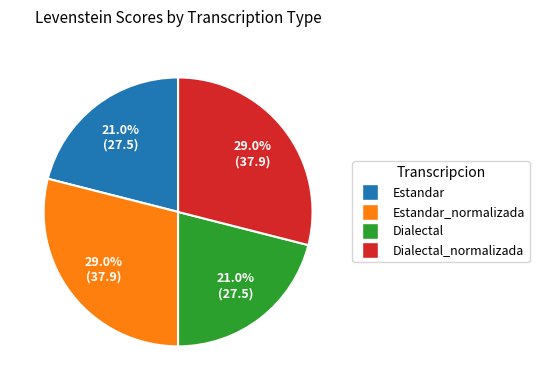

Is there a majority slice in this chart?

No